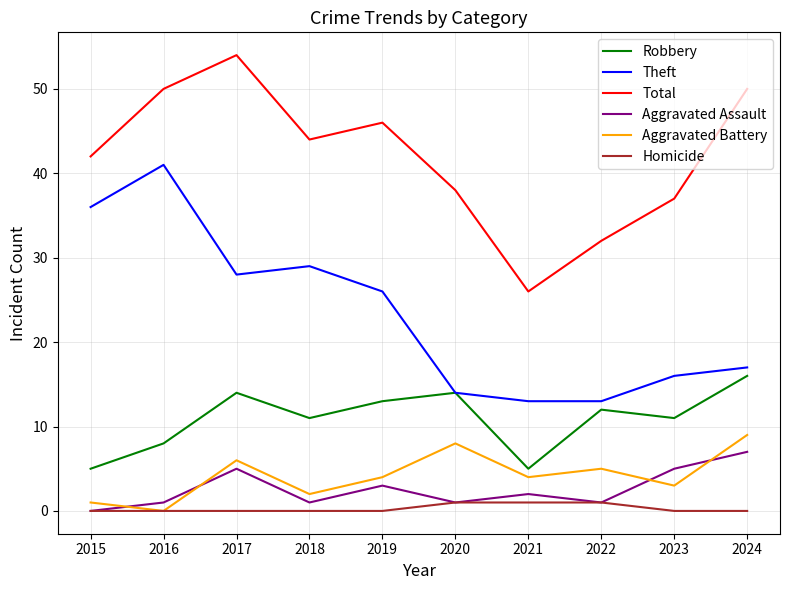

Where is the first local maximum for Aggravated Assault?

2017